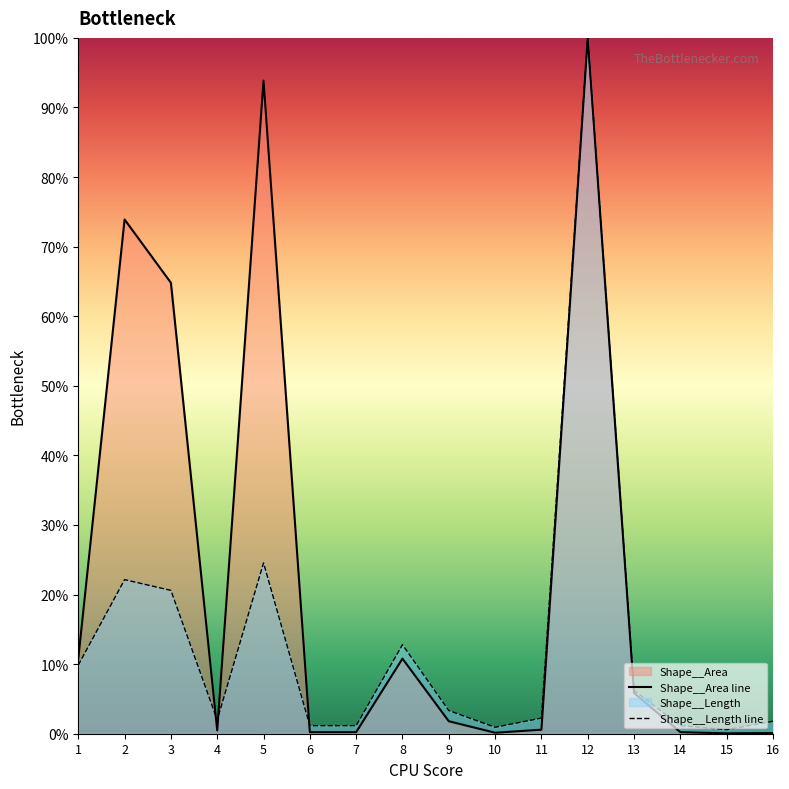

At which category does Shape__Length reach its first local valley?

4